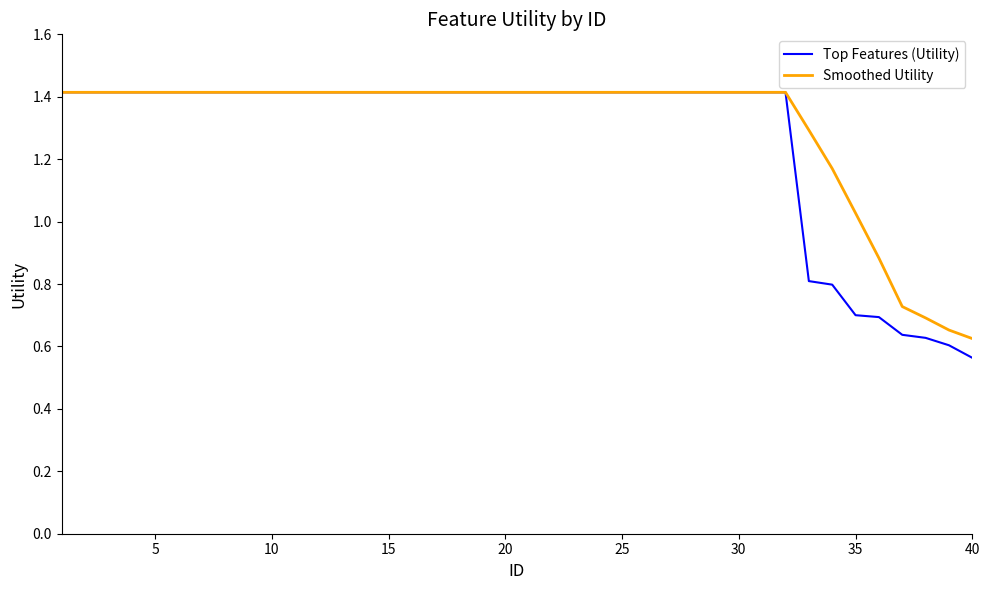

Which series has the largest range (max minus min)?

Top Features (Utility)